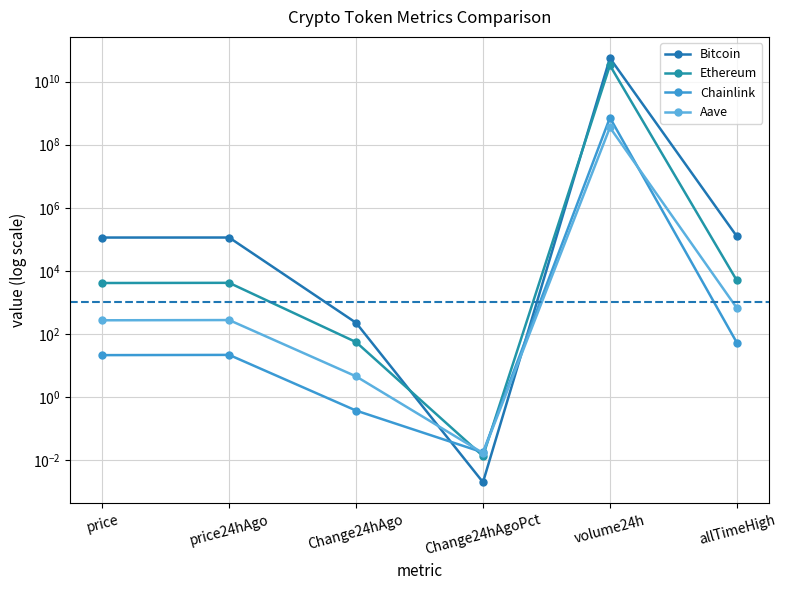

Does the chart display data point markers on the line(s)?

Yes